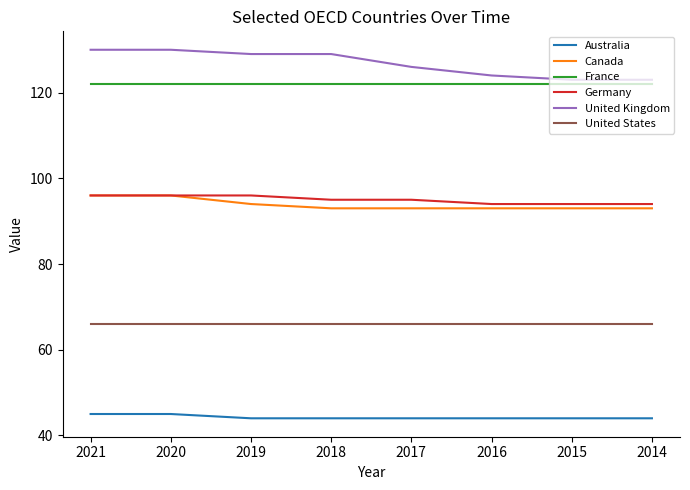

What is the smallest value displayed?

44